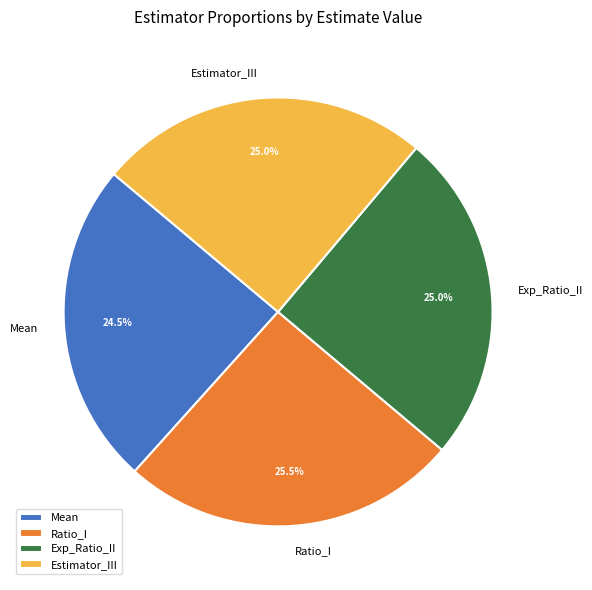

How many slices are in this pie chart?

4